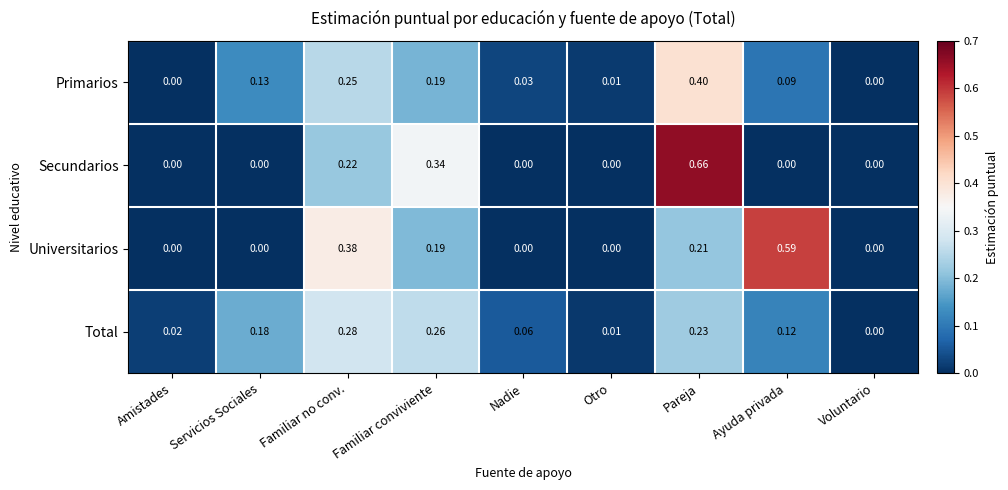

Which series has the largest range (max minus min)?

Secundarios